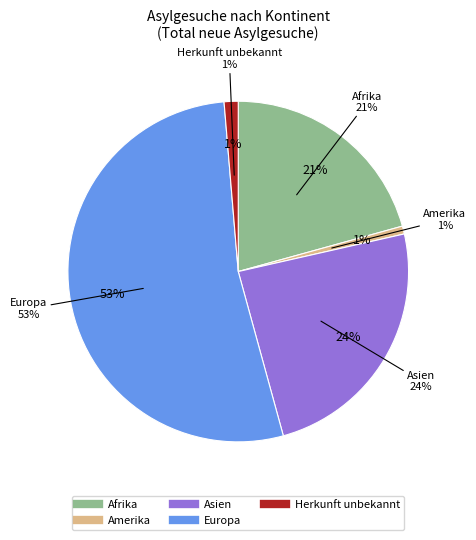

True or false: Afrika accounts for 26% of the total.

False